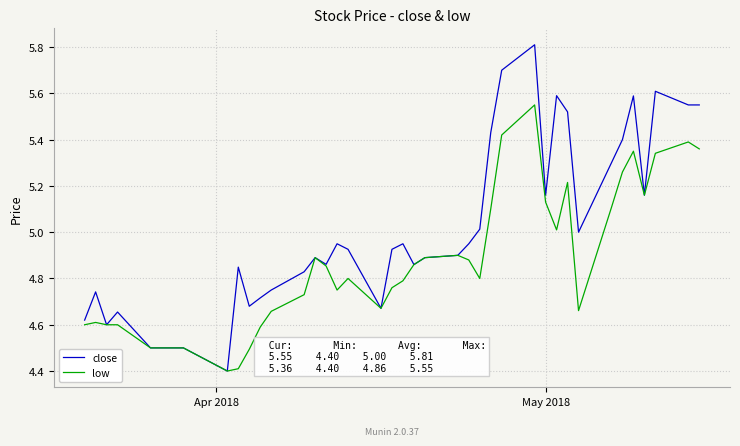

Rank the series by their average value, from lowest to highest.

low, close